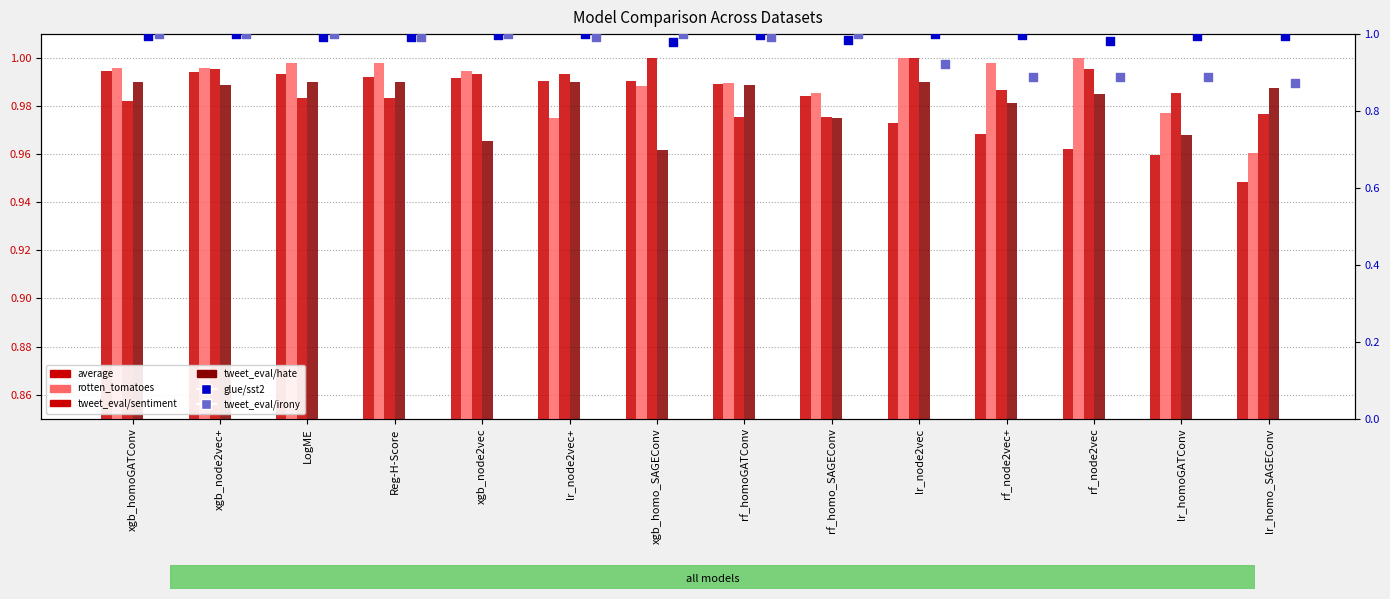

What is the total value across all series at Reg-H-Score?

5.9